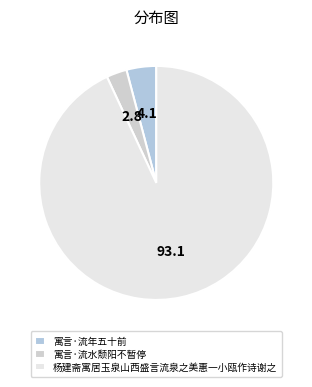

Rank the categories by value from lowest to highest.

寓言·流水颓阳不暂停, 寓言·流年五十前, 杨建斋寓居玉泉山西盛言流泉之美惠一小瓯作诗谢之